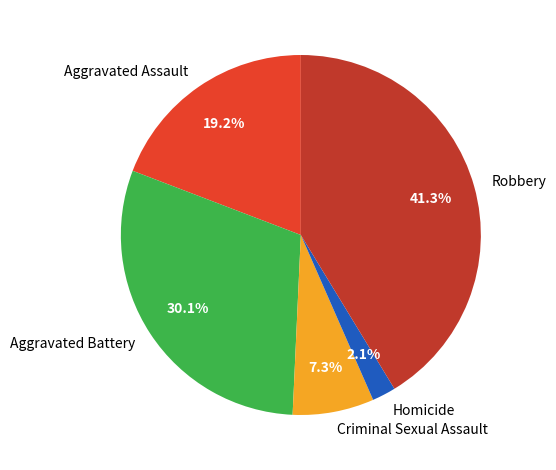

Rank the categories by value from highest to lowest.

Robbery, Aggravated Battery, Aggravated Assault, Criminal Sexual Assault, Homicide